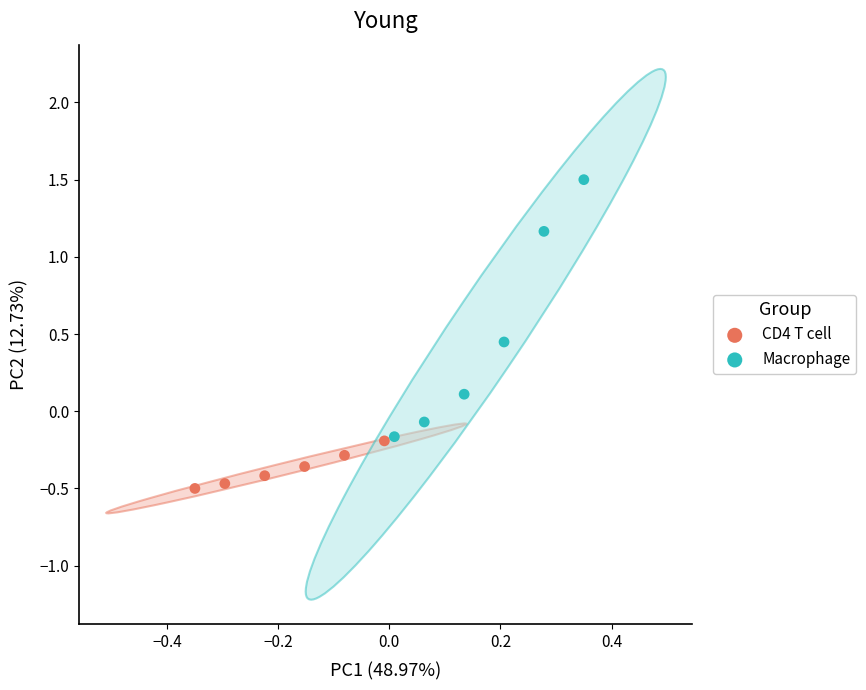

Which series has the widest spread of Y values?

Macrophage